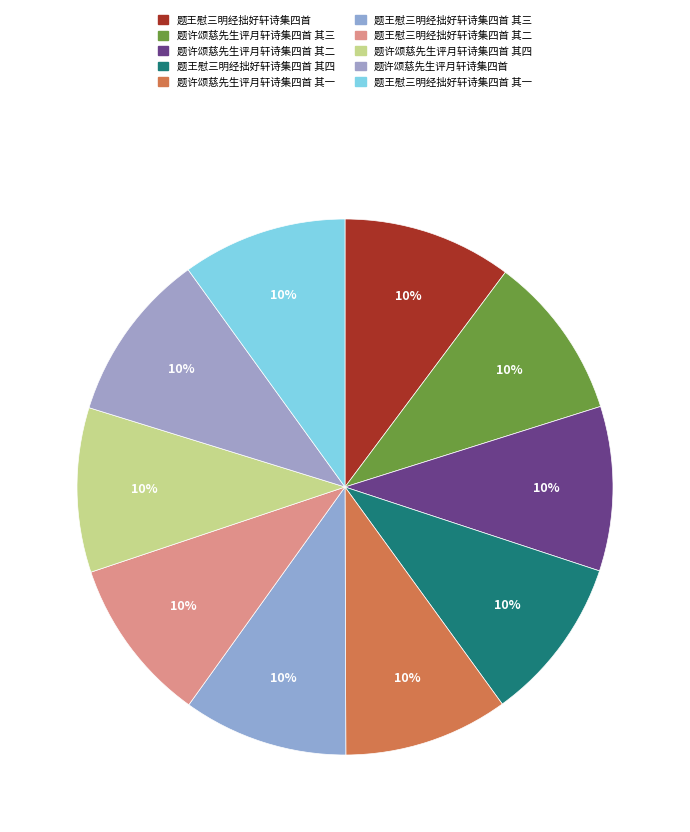

Rank the categories by value from lowest to highest.

题许颂慈先生评月轩诗集四首 其一, 题许颂慈先生评月轩诗集四首 其二, 题许颂慈先生评月轩诗集四首 其三, 题许颂慈先生评月轩诗集四首 其四, 题王慰三明经拙好轩诗集四首 其一, 题王慰三明经拙好轩诗集四首 其二, 题王慰三明经拙好轩诗集四首 其三, 题王慰三明经拙好轩诗集四首 其四, 题王慰三明经拙好轩诗集四首, 题许颂慈先生评月轩诗集四首